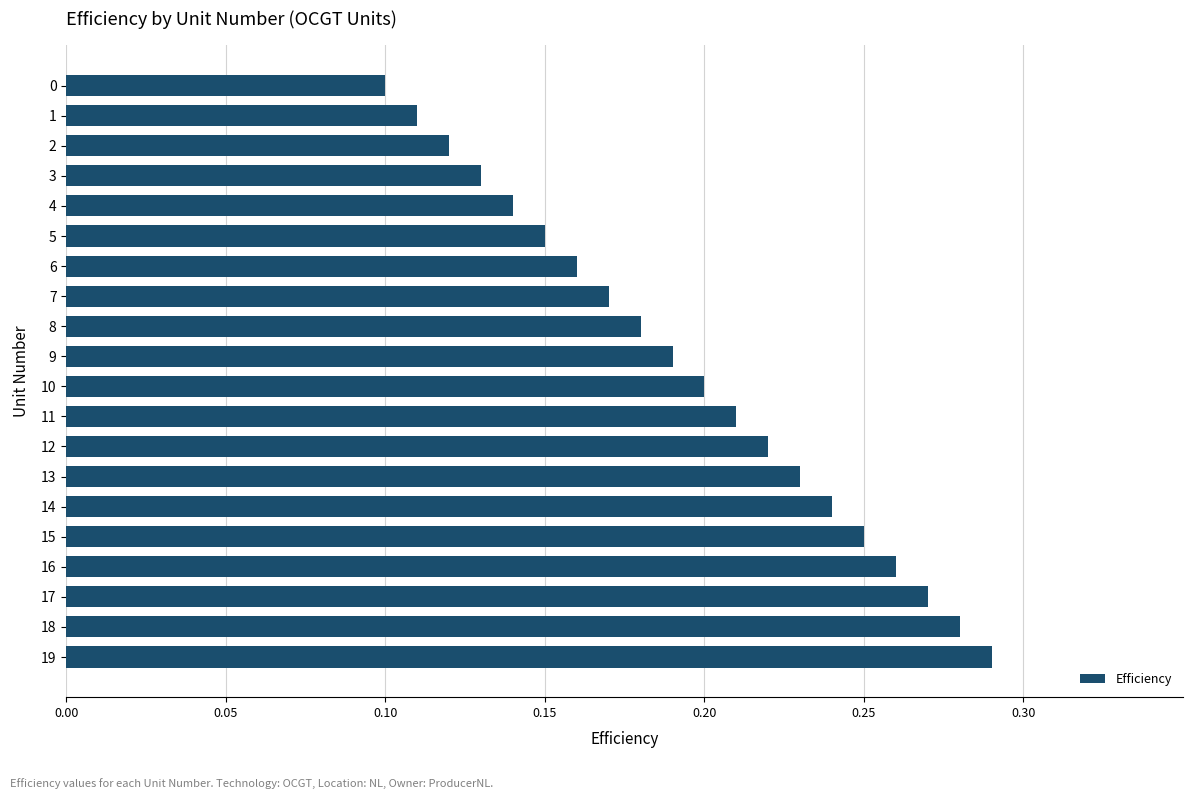

Is it true that the value at 8 is 0.2?

True